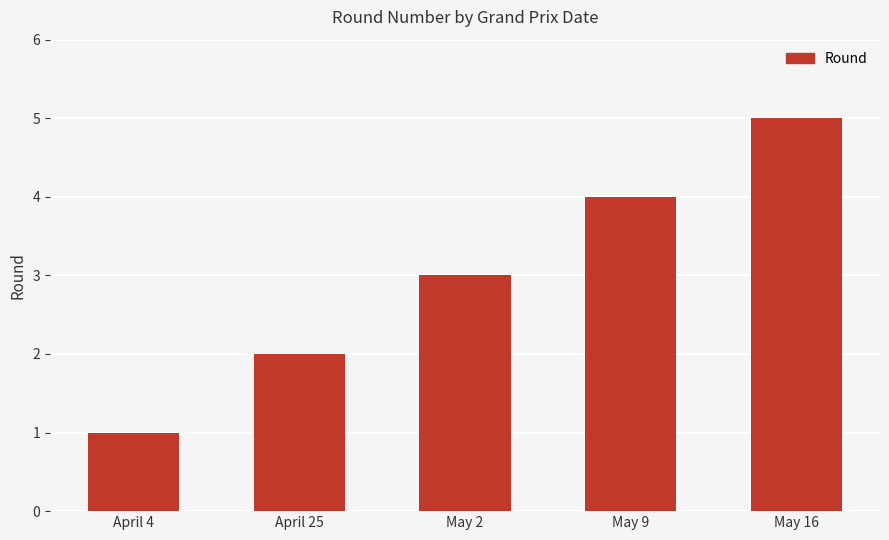

Which label corresponds to the largest value in the chart?

May 16